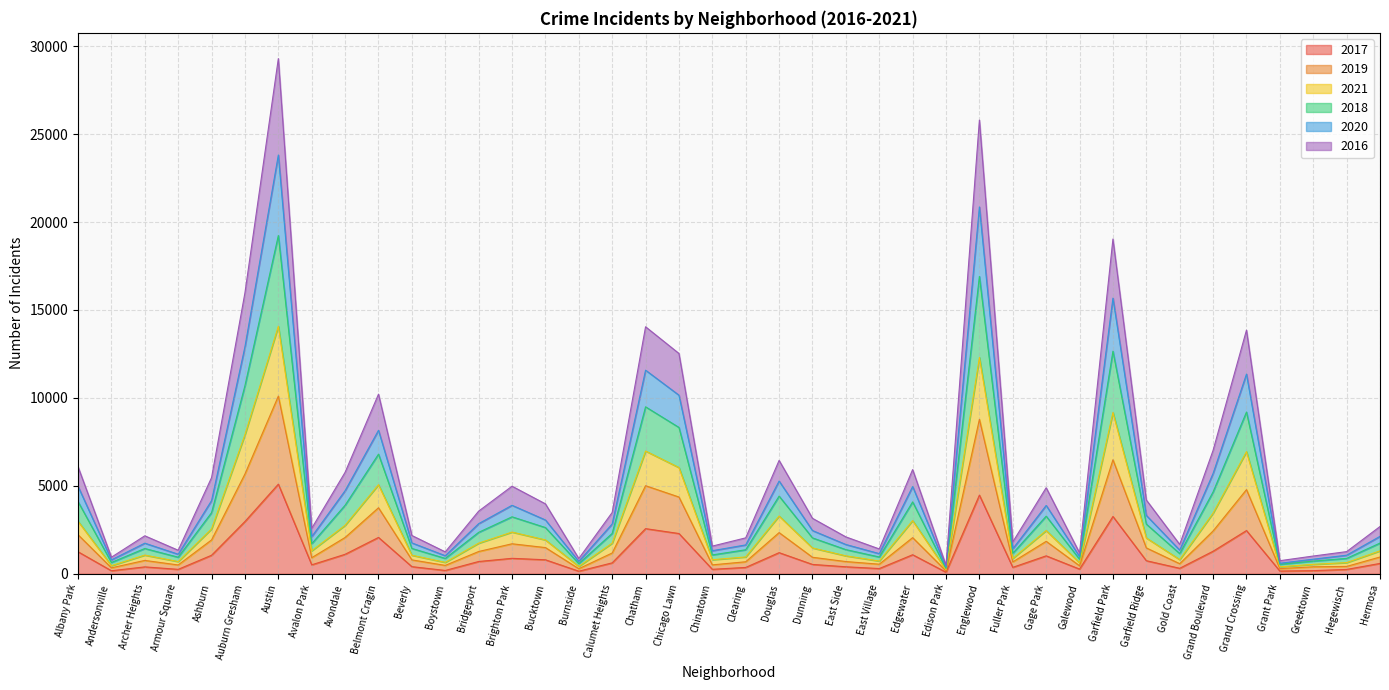

What is the value of the 2017 point at the 34th from the left?

311